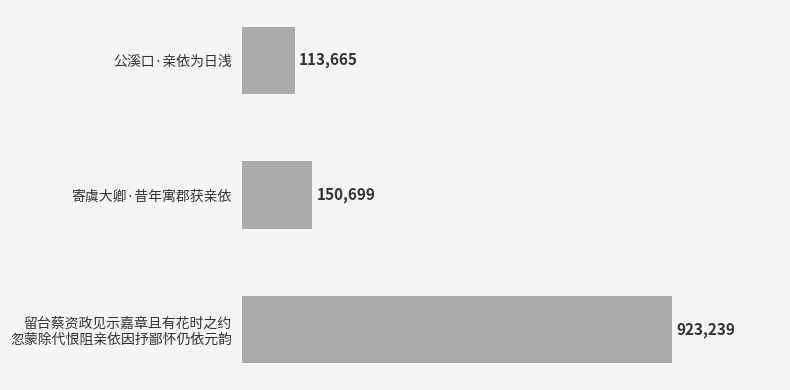

At which label is the value closest to 518452?

寄虞大卿·昔年寓郡获亲依